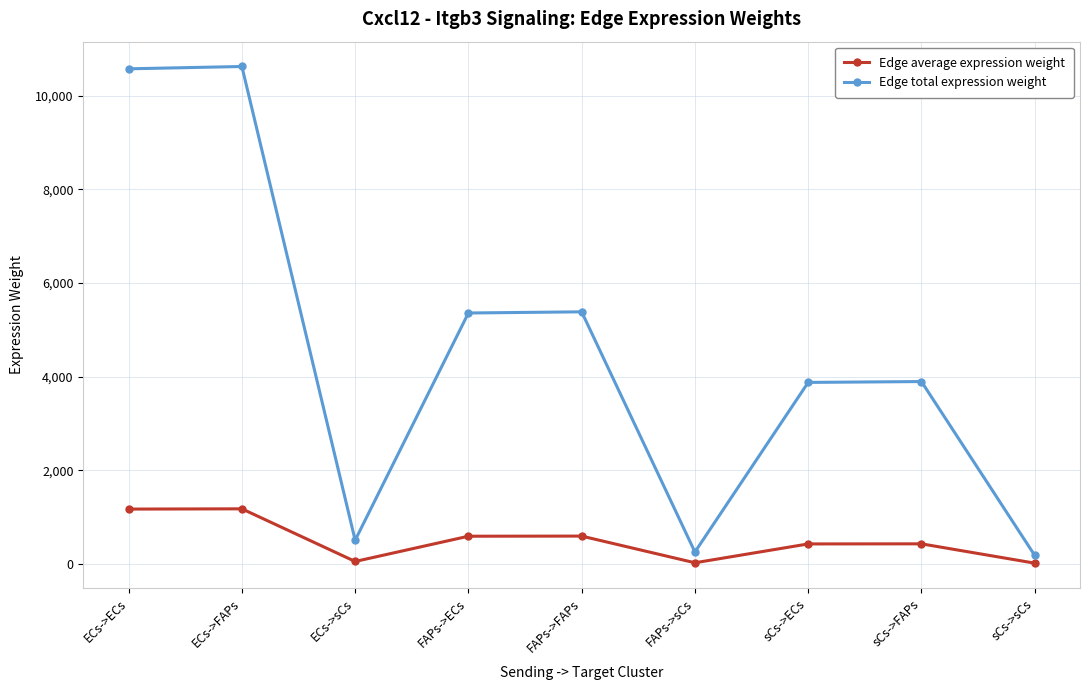

Which series has the largest total across all categories?

Edge total expression weight